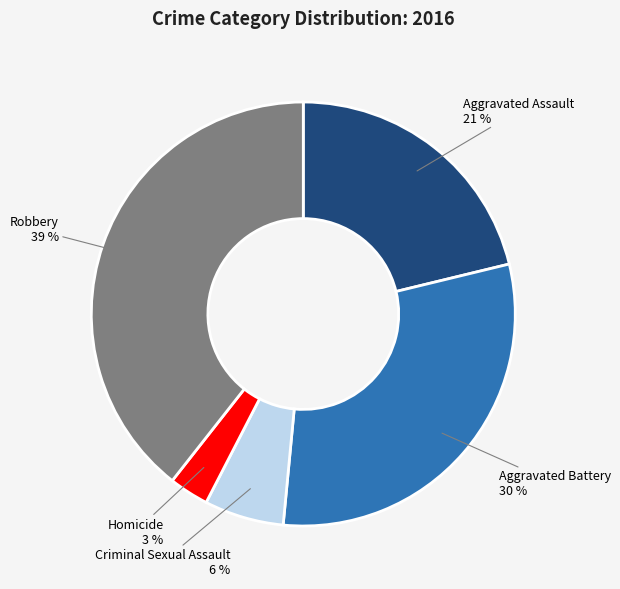

To the nearest percent, what percentage of the pie is Aggravated Assault?

21%